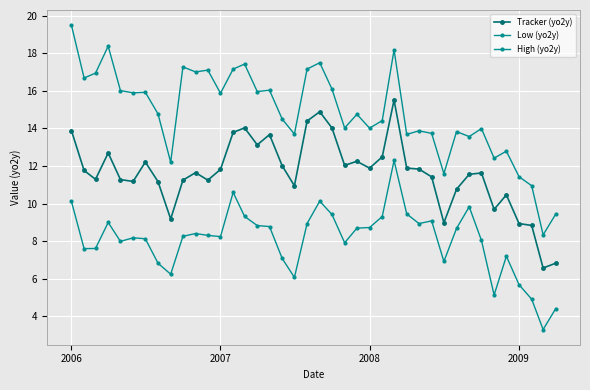

What is the difference between the second highest and minimum values in the Low (yo2y) series?

7.3